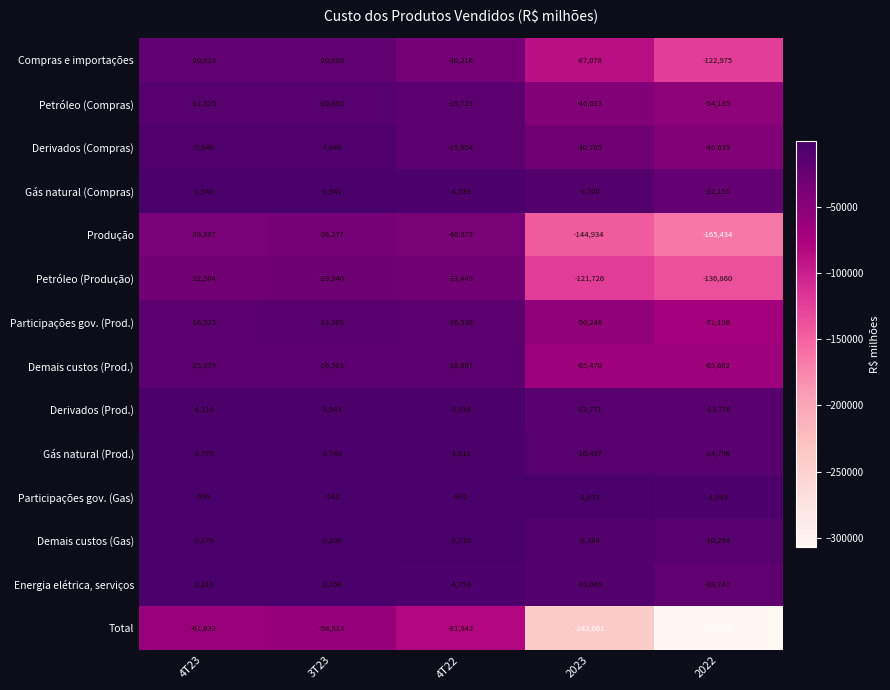

What is the spread (max minus min) of values at 4T23?

61033